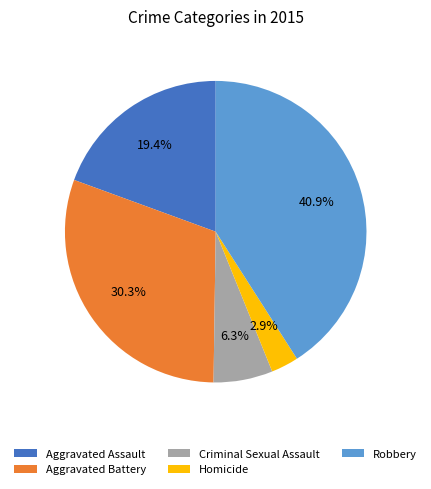

Which has a higher value, Homicide or Aggravated Assault?

Aggravated Assault